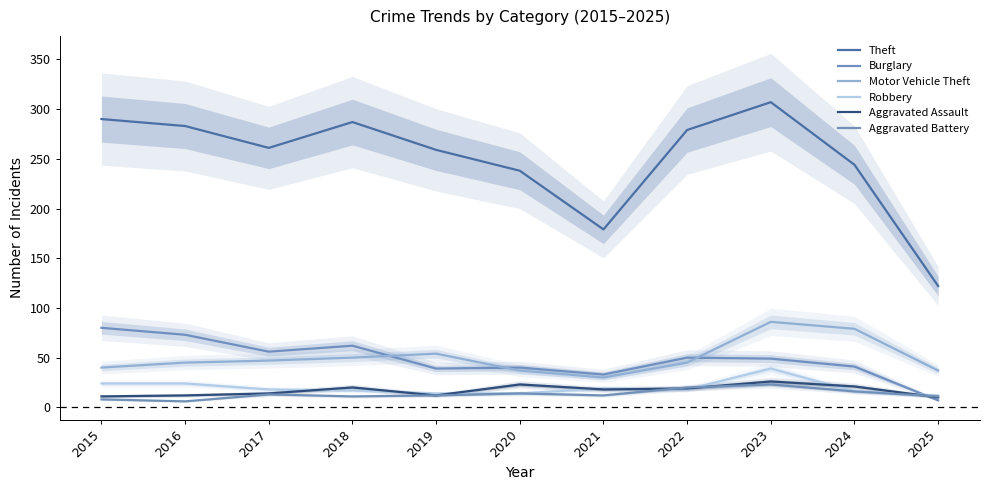

What value does the Aggravated Assault series have at 2025, to the nearest 5?

10